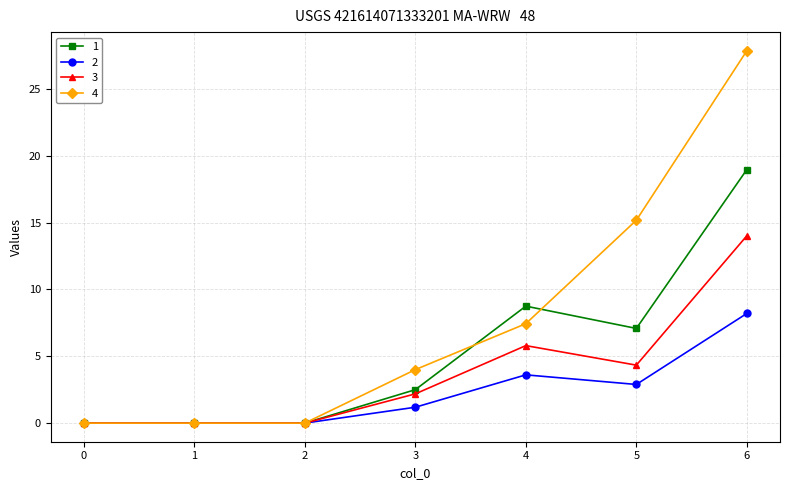

Which series has the widest spread of values?

4